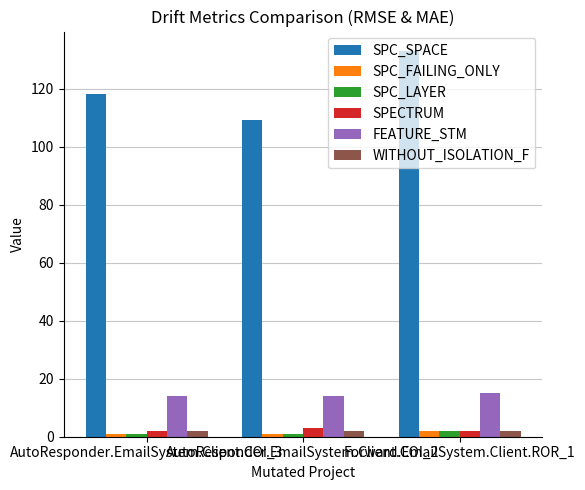

True or false: SPECTRUM has a value of 2 at AutoResponder.EmailSystem.Client.COI_3.

True